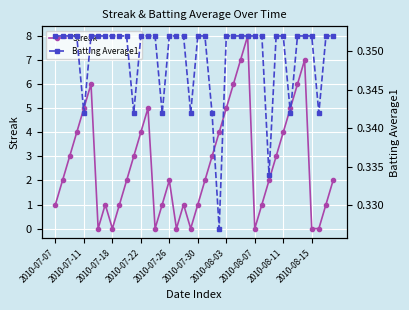

True or false: Batting Average1 has more than 1 points higher than both neighbors.

False